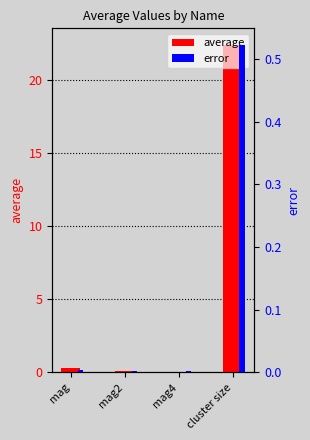

At mag2, list the series in order from smallest to largest.

error, average